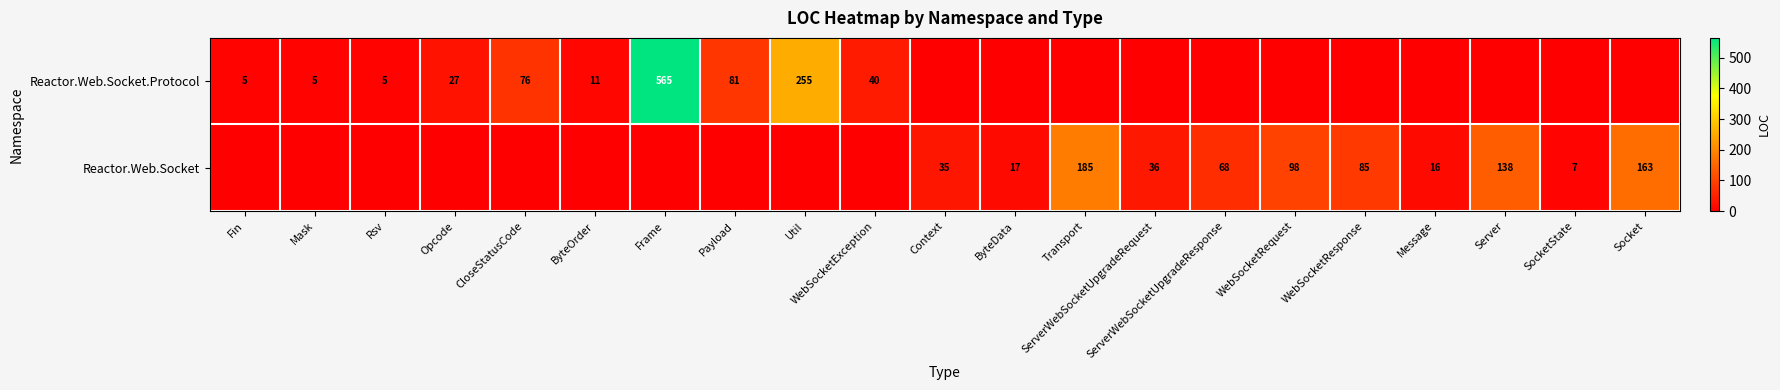

Is it true that Reactor.Web.Socket equals 25 at Message?

False